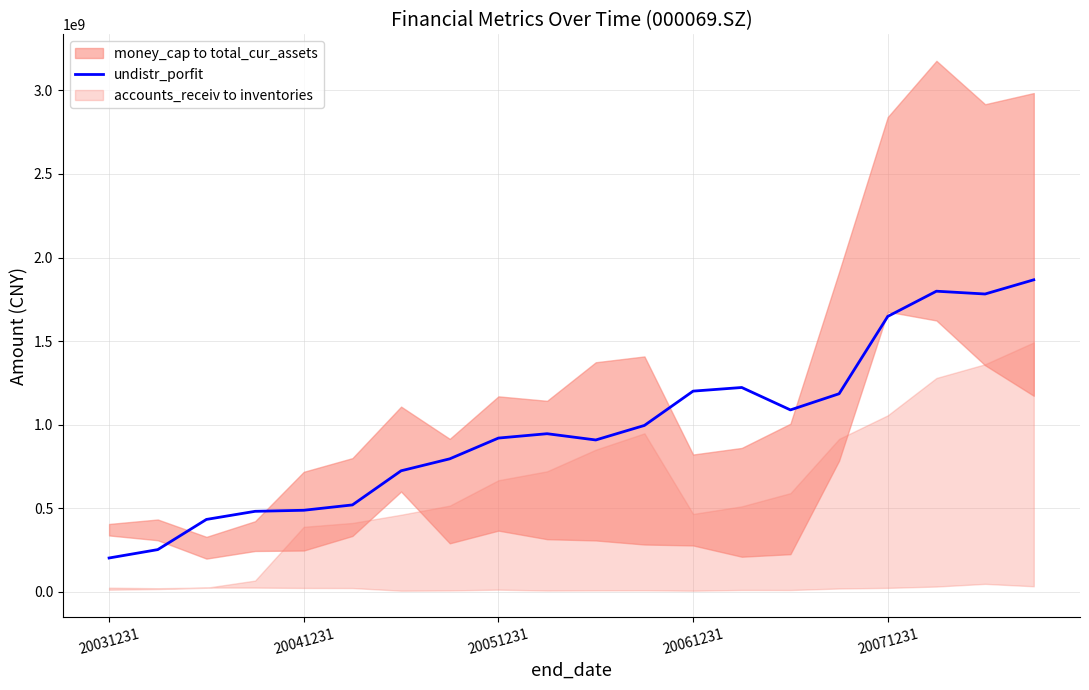

How many interior local peaks (higher than both neighbors) does the data have?

3